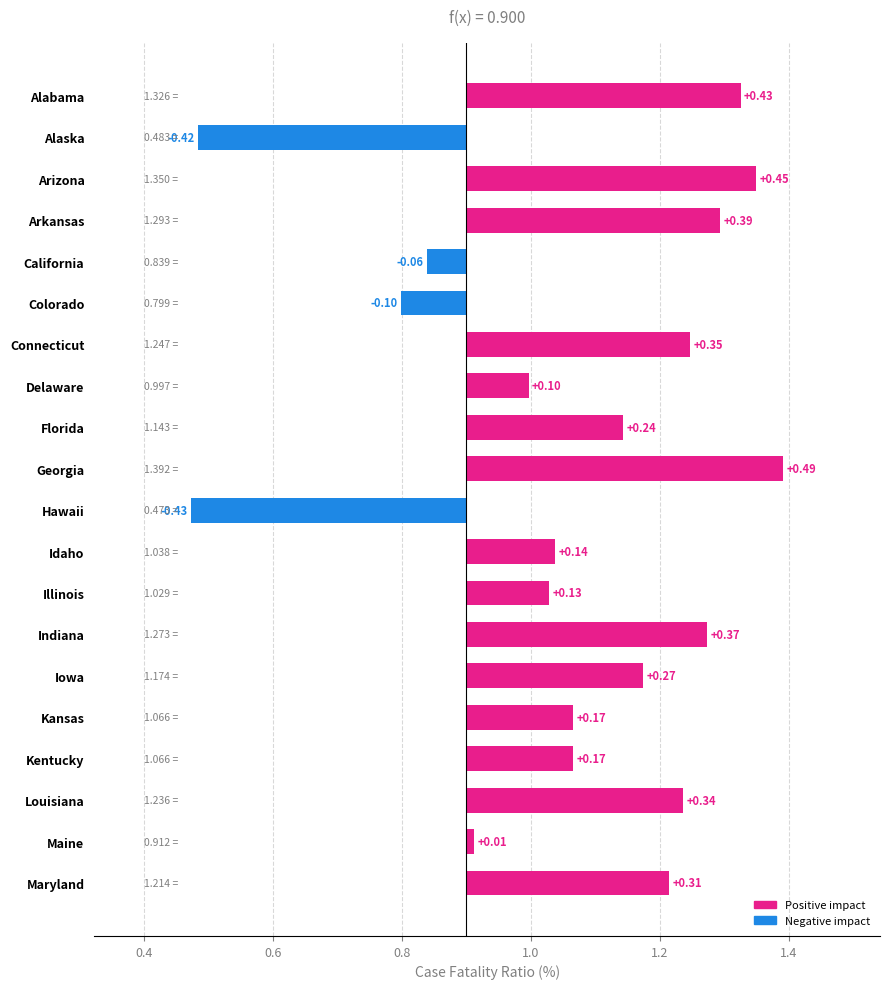

What is the difference between the maximum and second lowest values?

0.9